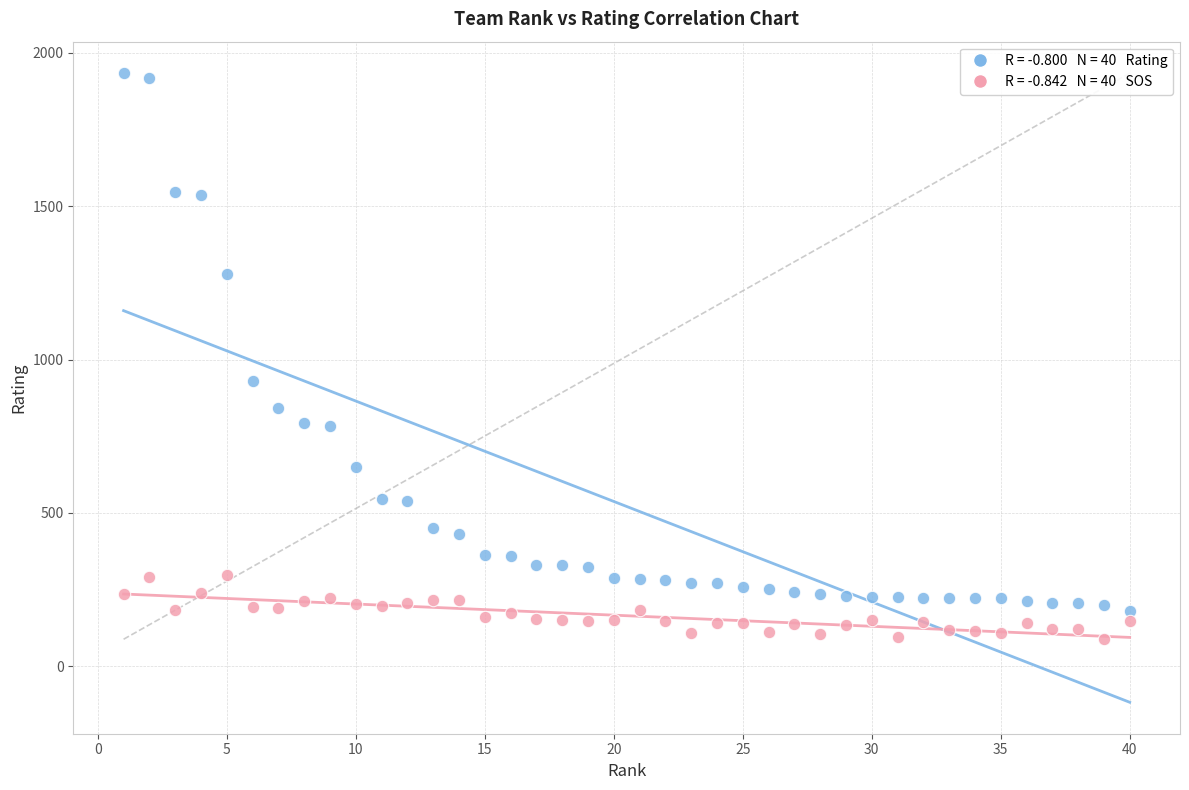

Across all data points, what is the range of Y values (max minus min)?

1846.6